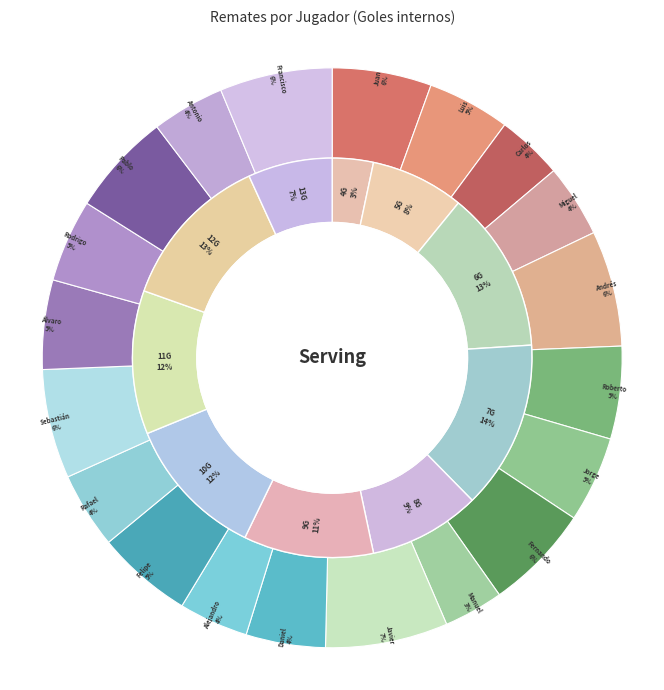

To the nearest percent, what portion does Juan Pérez represent?

6%